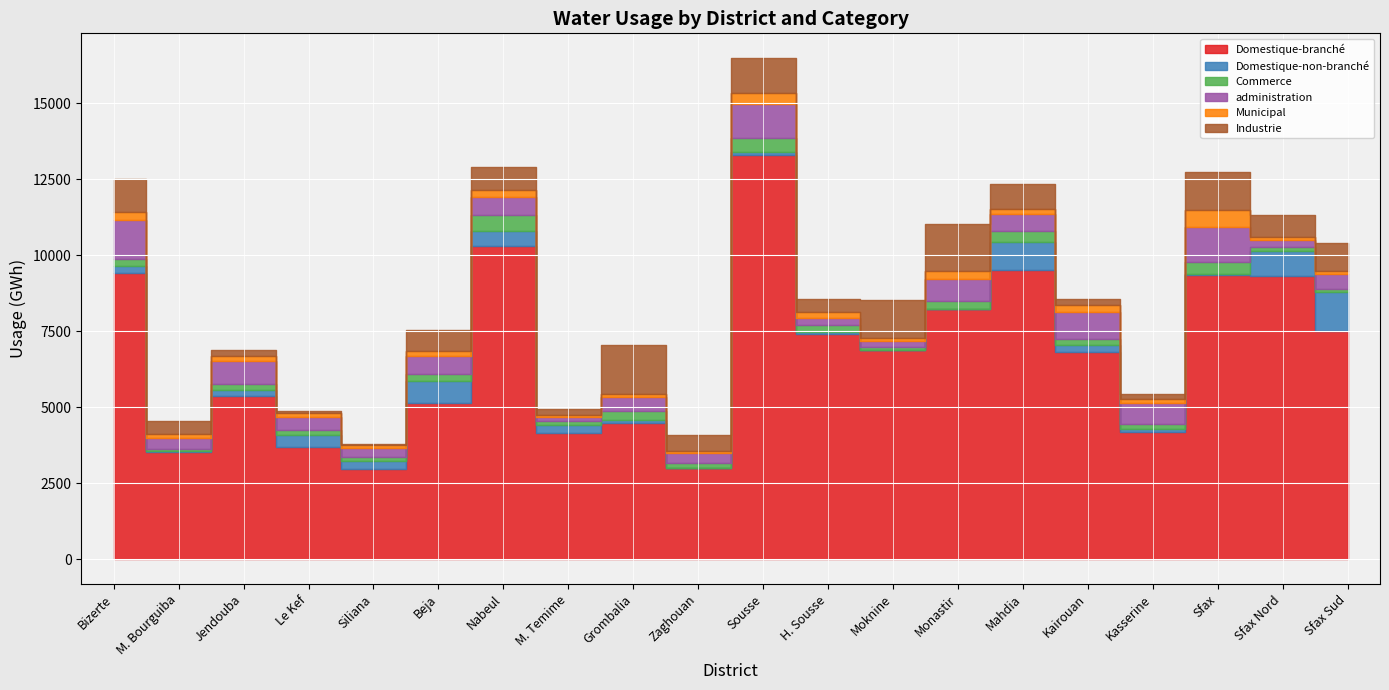

True or false: administration has a value of 121.0 at Moknine.

False